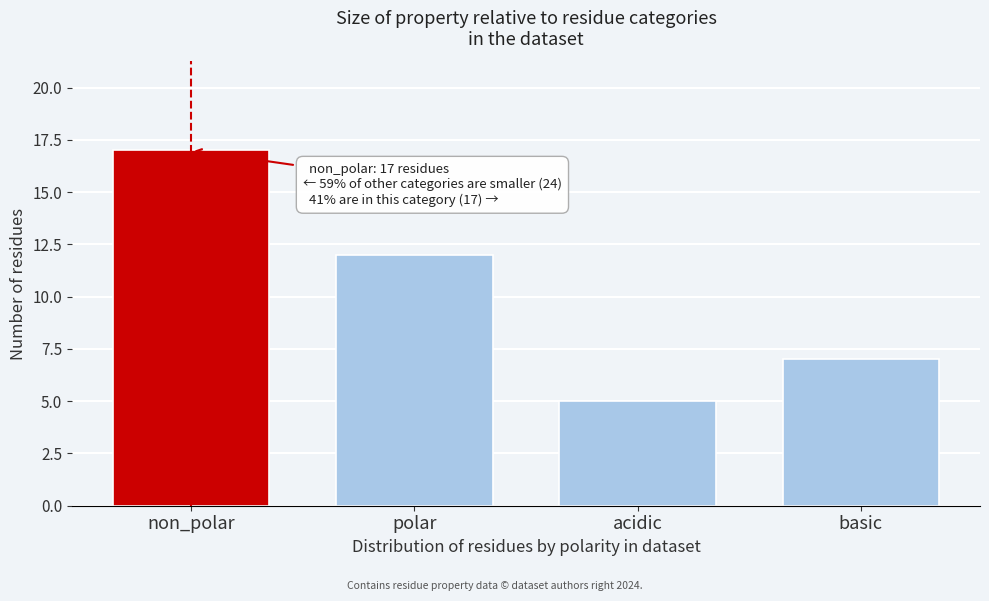

Reading left to right, transcribe all the data shown in this chart.

non_polar=17	polar=12	acidic=5	basic=7